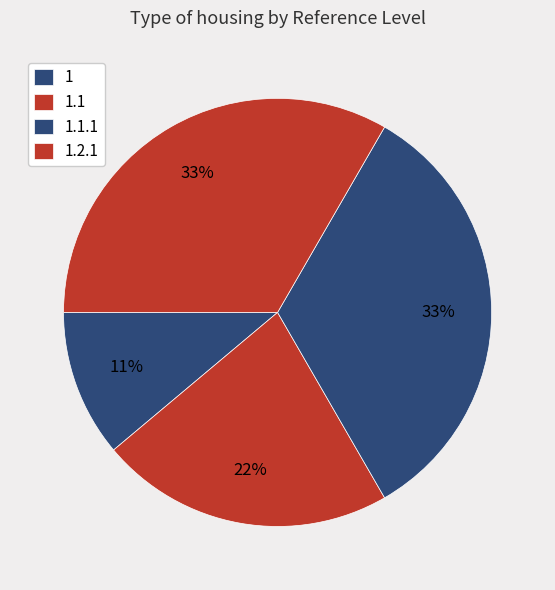

True or false: 1.2.1 accounts for 33% of the total.

True